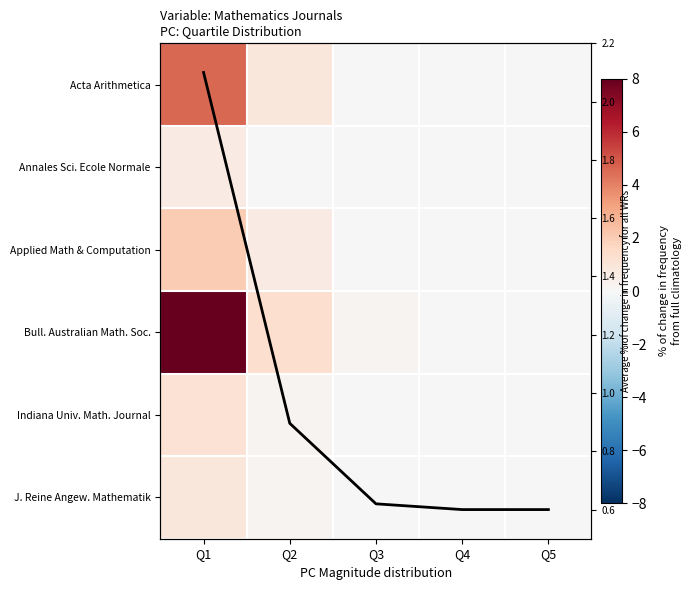

Is the value of Bull. Australian Math. Soc. at Q3 greater than the value of Applied Math & Computation at Q1?

No